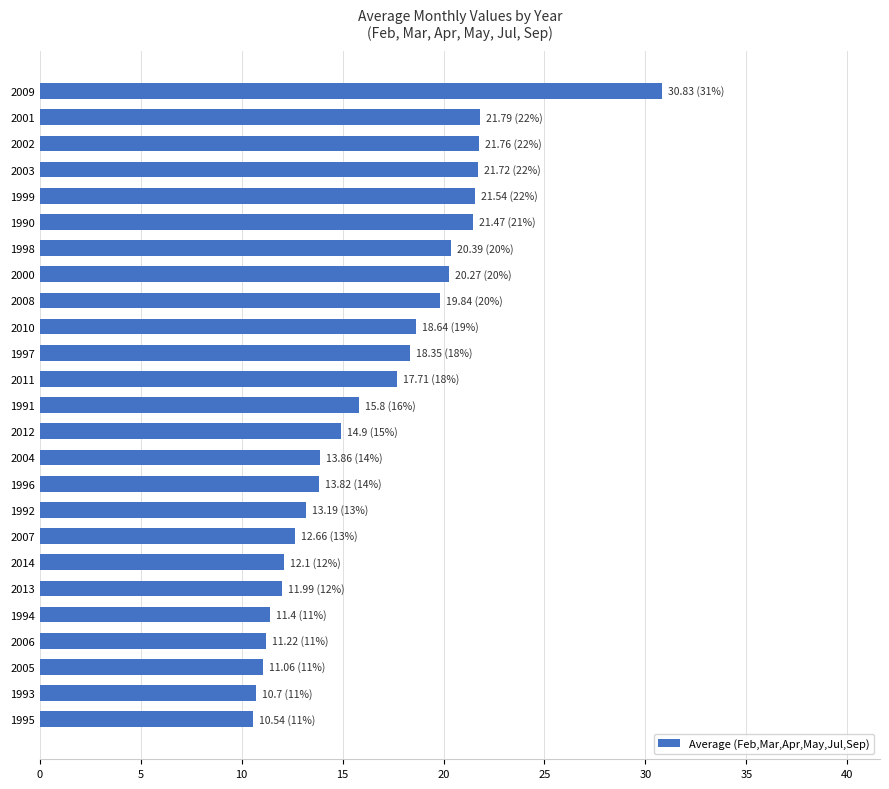

What is the sum of the values at 2009 and 2002?

52.6